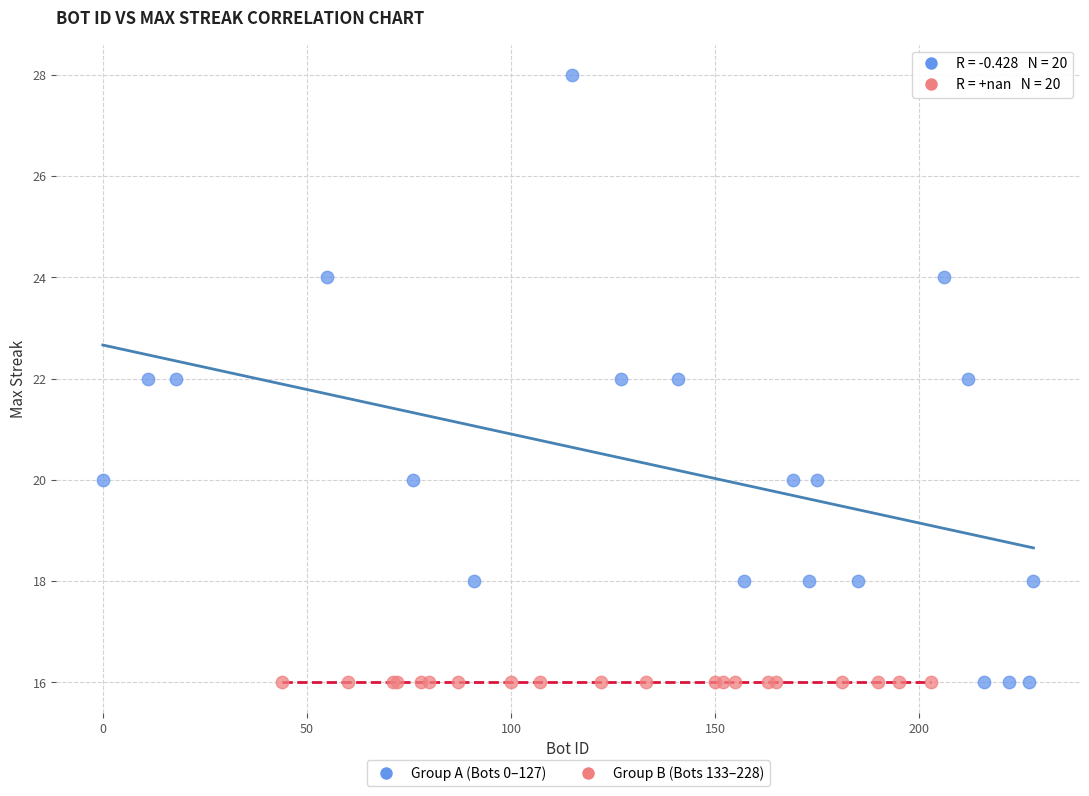

Which series reaches the maximum Y coordinate?

Group A (Bots 0–127)